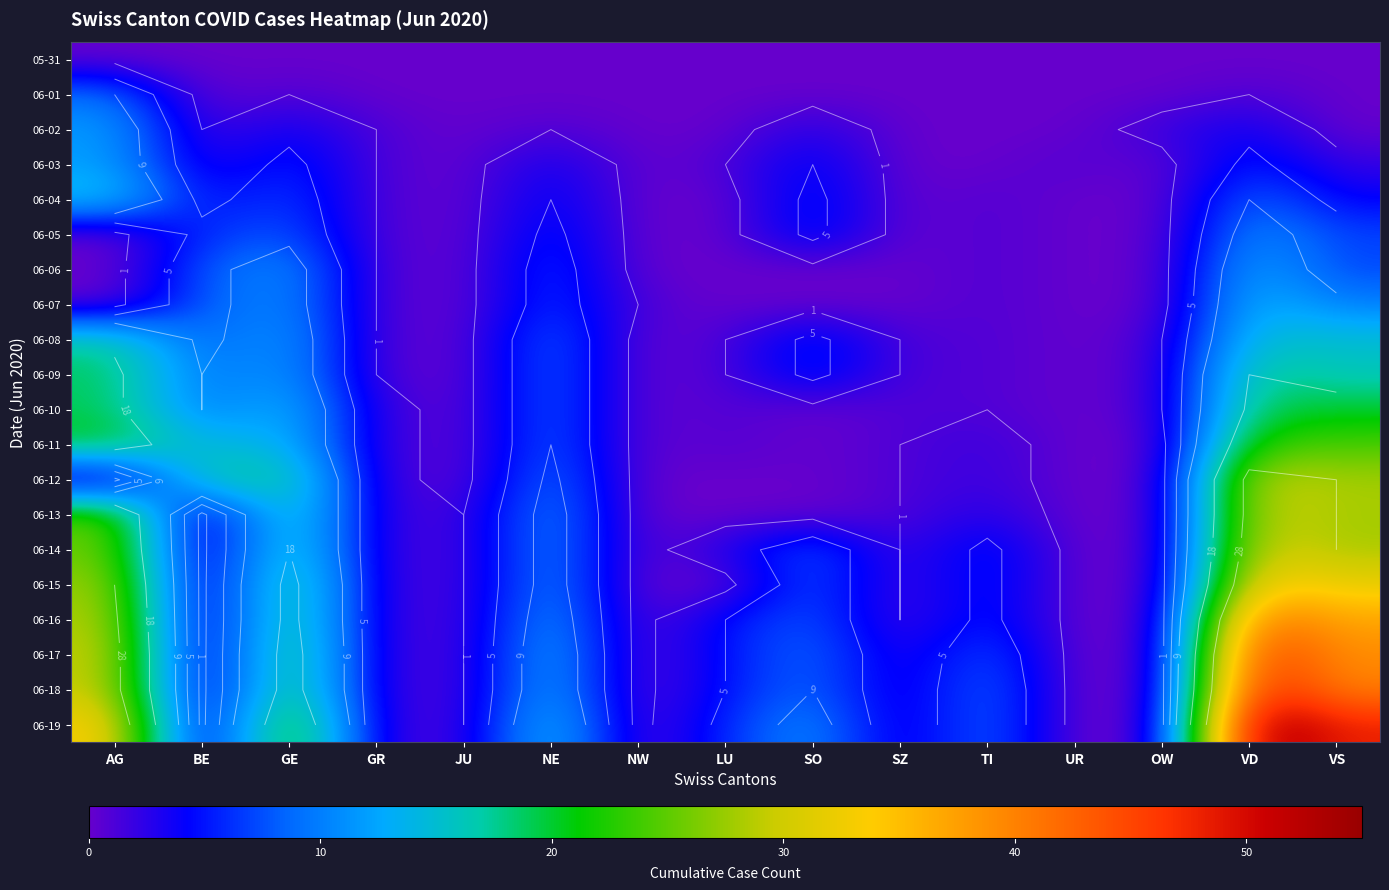

The value of 06-17 at UR is 0. True or false?

True